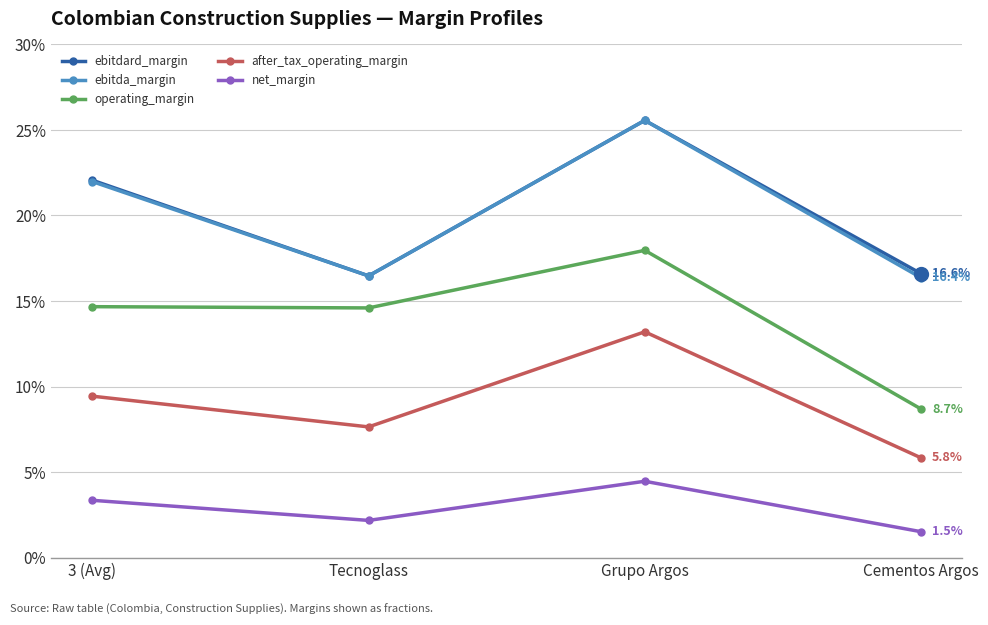

Where is ebitdard_margin nearest to the value 0?

Tecnoglass